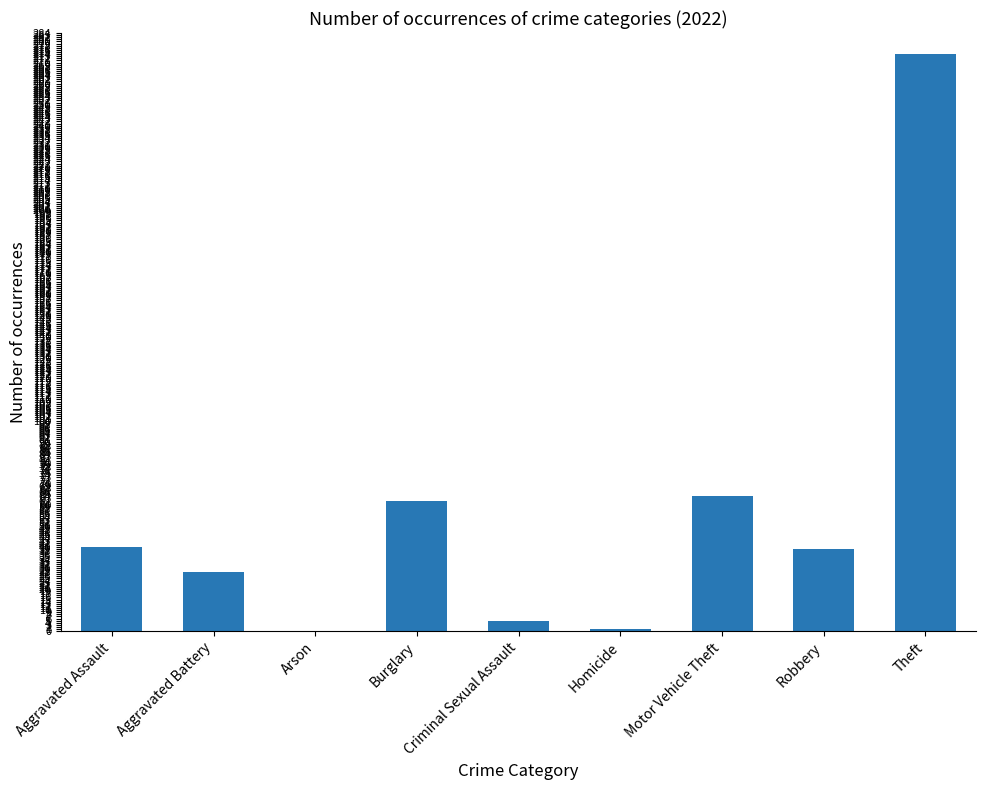

Between Burglary and Theft, which is larger?

Theft